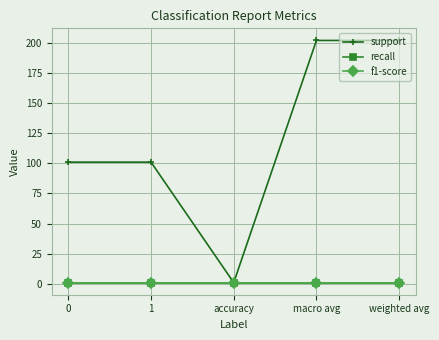

At how many categories does at least one series exceed 153?

2